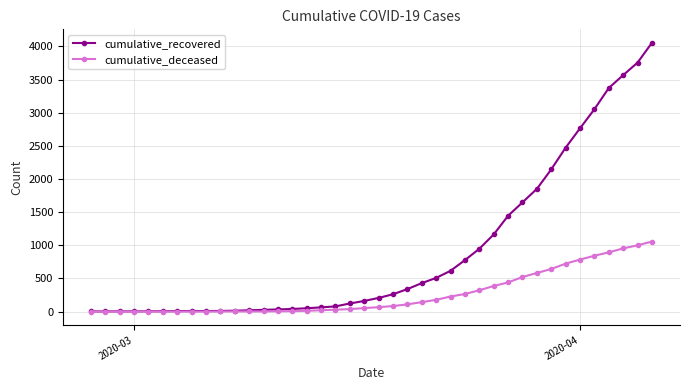

What is the sum of all cumulative_deceased values?

10375